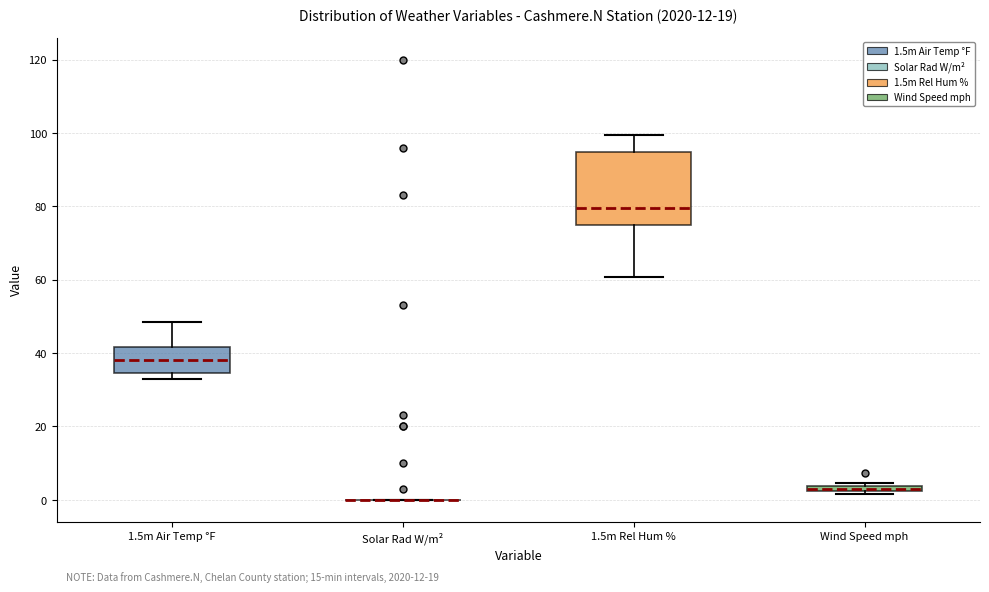

Comparing the boxes themselves (not the whiskers), which one is the tallest?

1.5m Rel Hum %